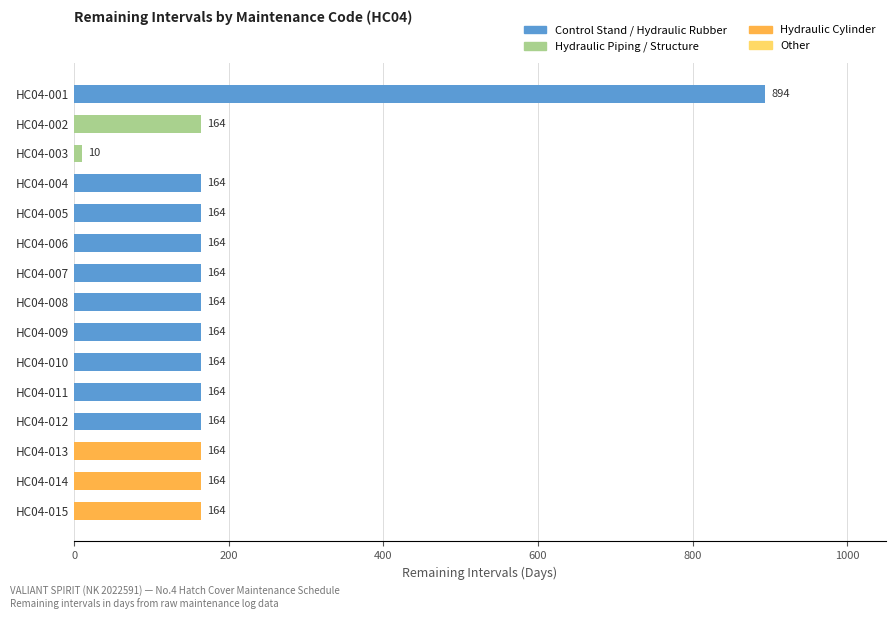

Are the bars horizontal?

Yes